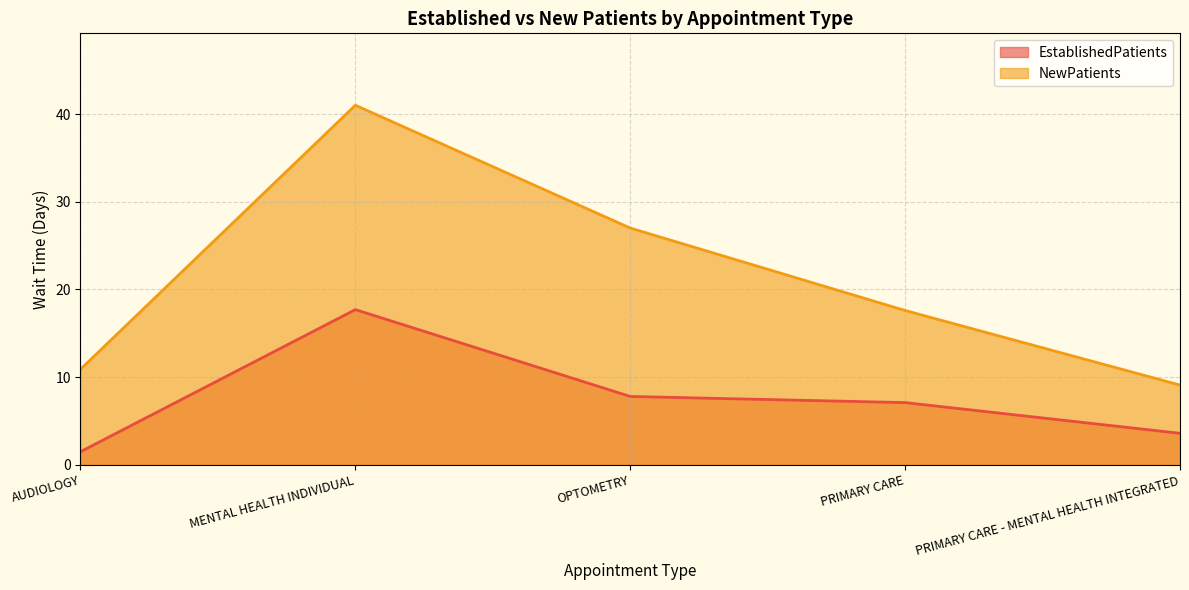

True or false: EstablishedPatients and NewPatients cross at least once.

False